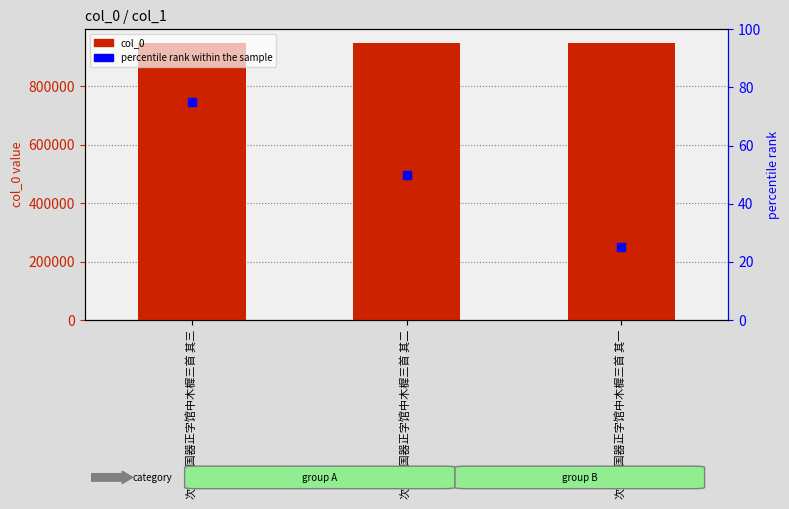

Which series has the widest spread of Y values?

percentile rank within the sample